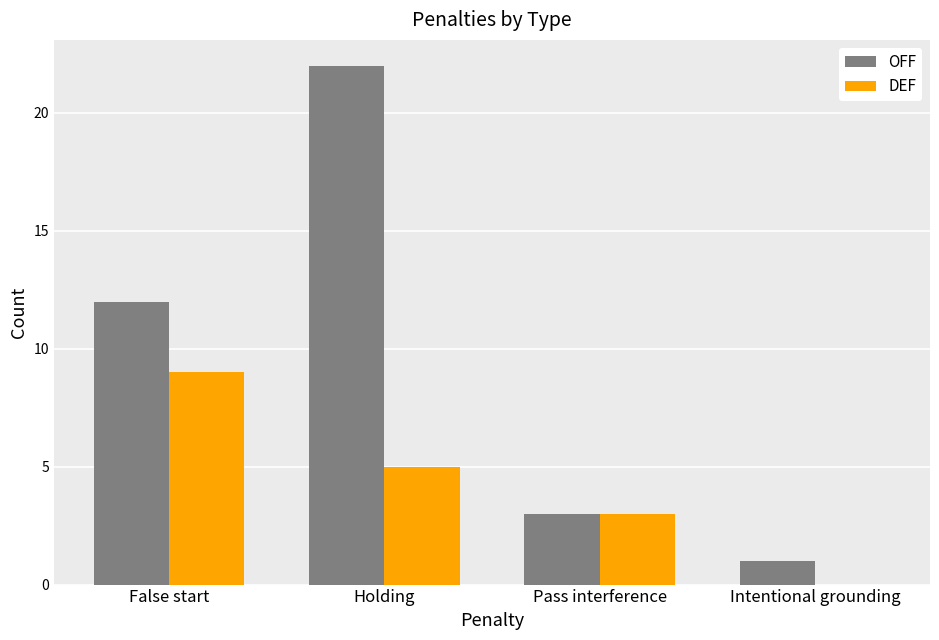

What is the sum of the OFF values at Holding and False start?

34